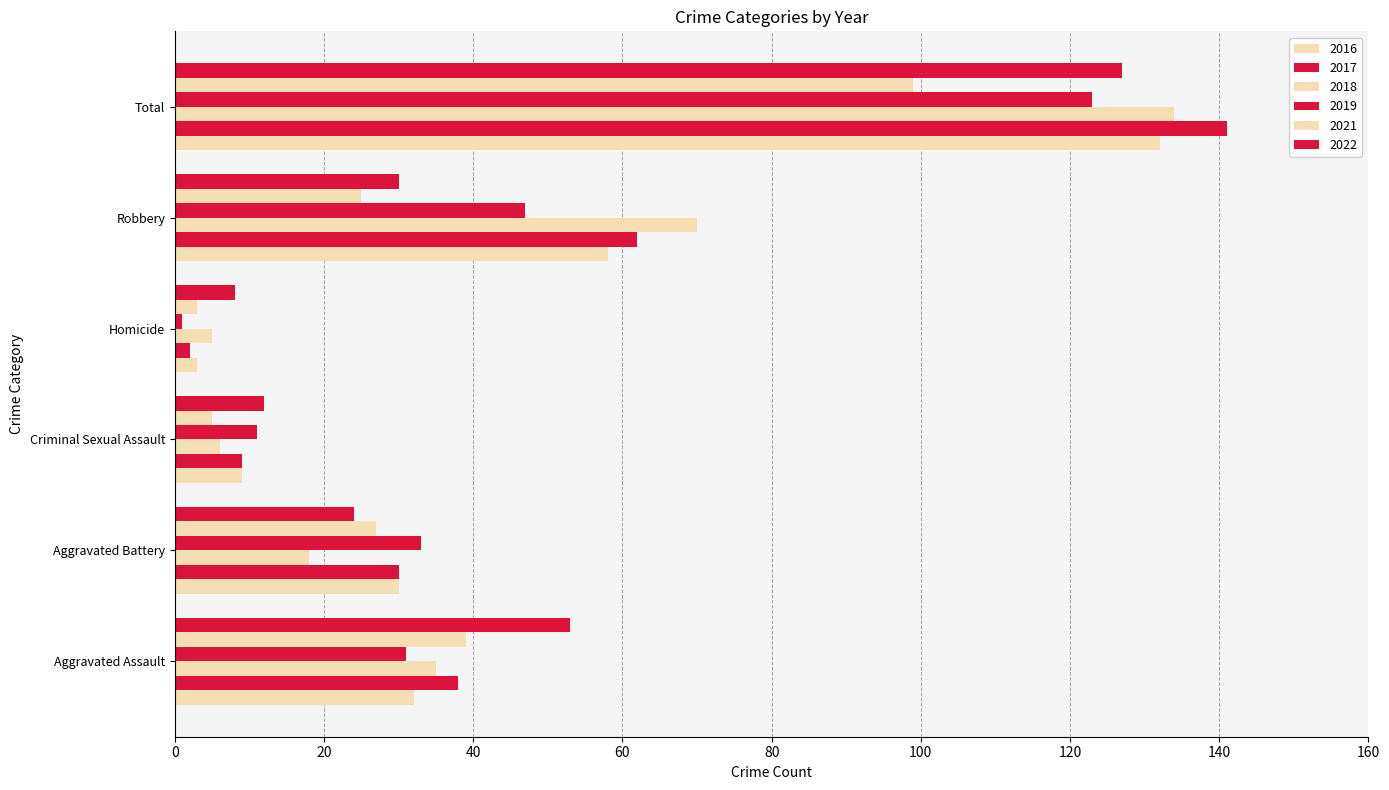

What position from the right is Homicide?

3